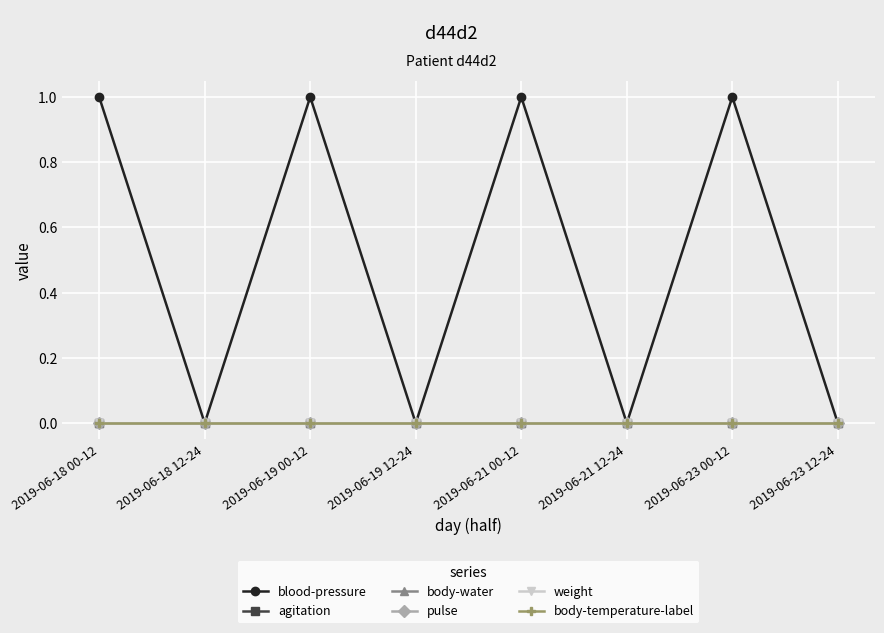

Which series has the largest total across all categories?

blood-pressure